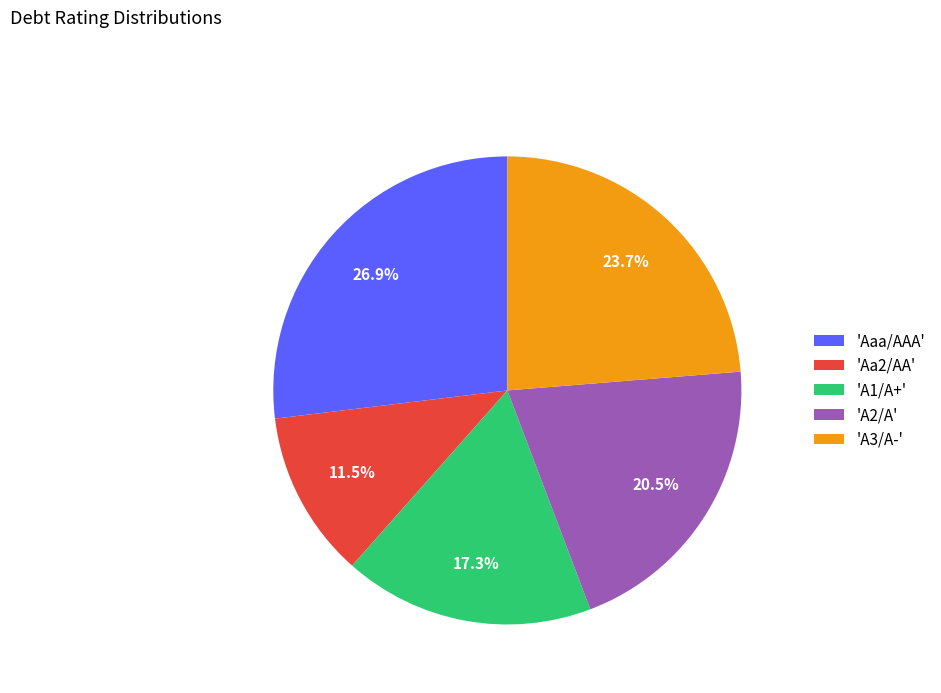

Rank the categories by value from lowest to highest.

'Aa2/AA', 'A1/A+', 'A2/A', 'A3/A-', 'Aaa/AAA'